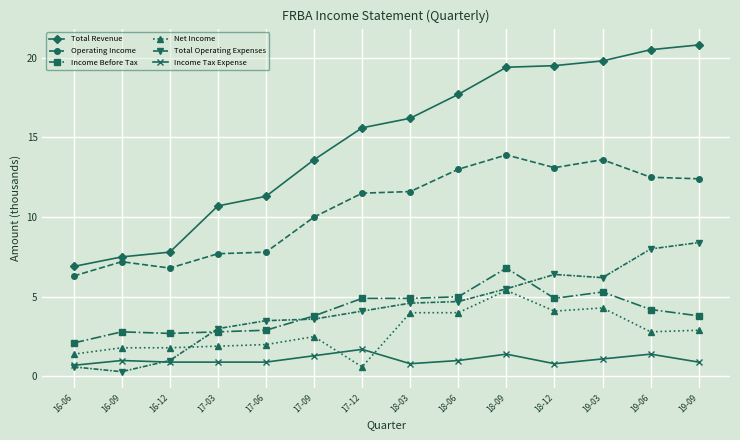

At which category does Total Operating Expenses reach its first local valley?

16-09